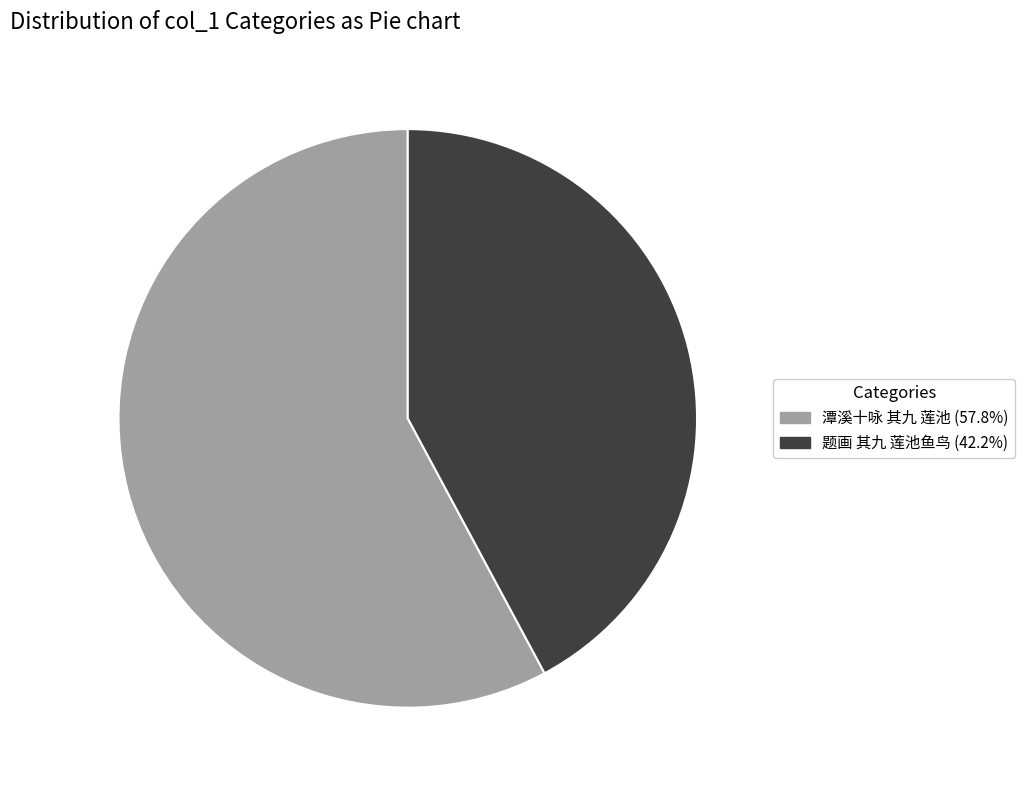

Rank the categories by value from lowest to highest.

题画 其九 莲池鱼鸟, 潭溪十咏 其九 莲池